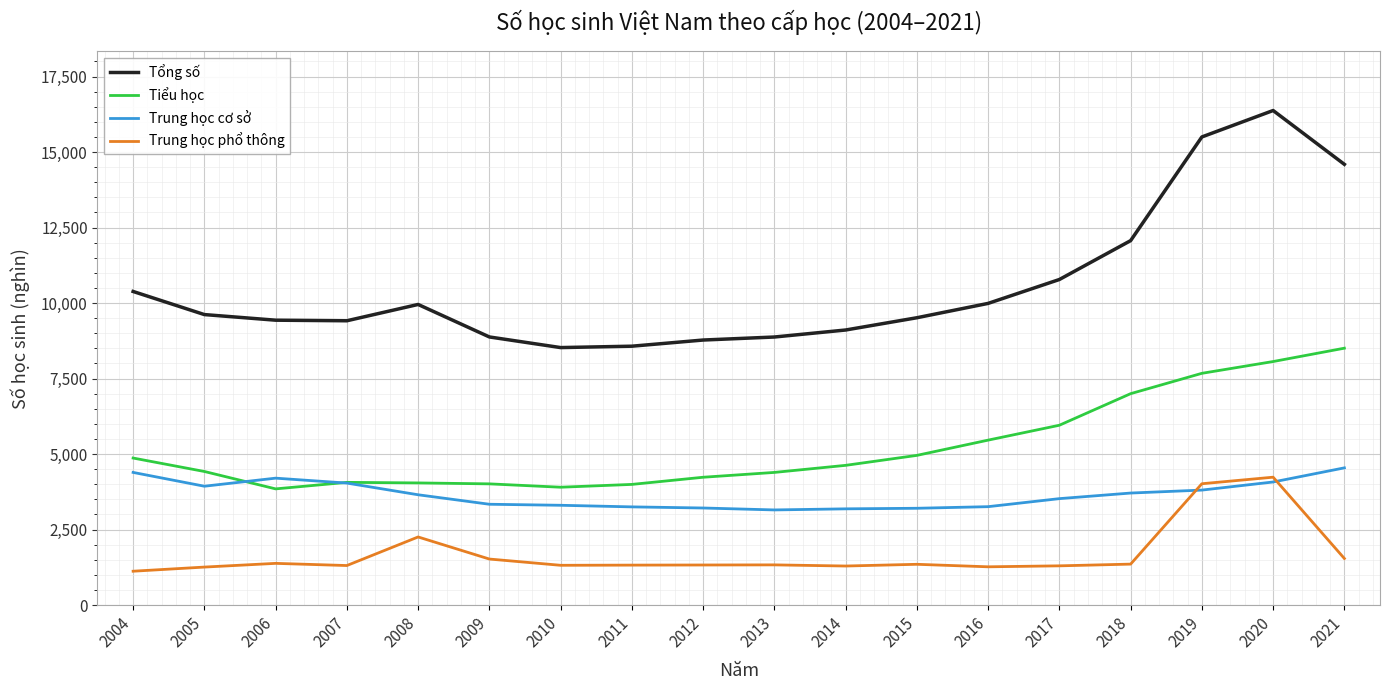

At how many categories does at least one series exceed 2090?

18